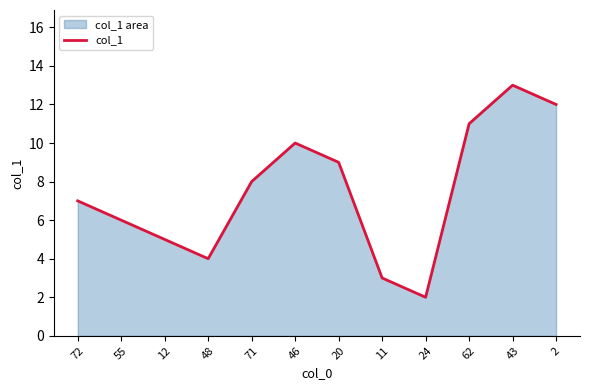

Reading left to right, transcribe all the data shown in this chart.

7	6	5	4	8	10	9	3	2	11	13	12